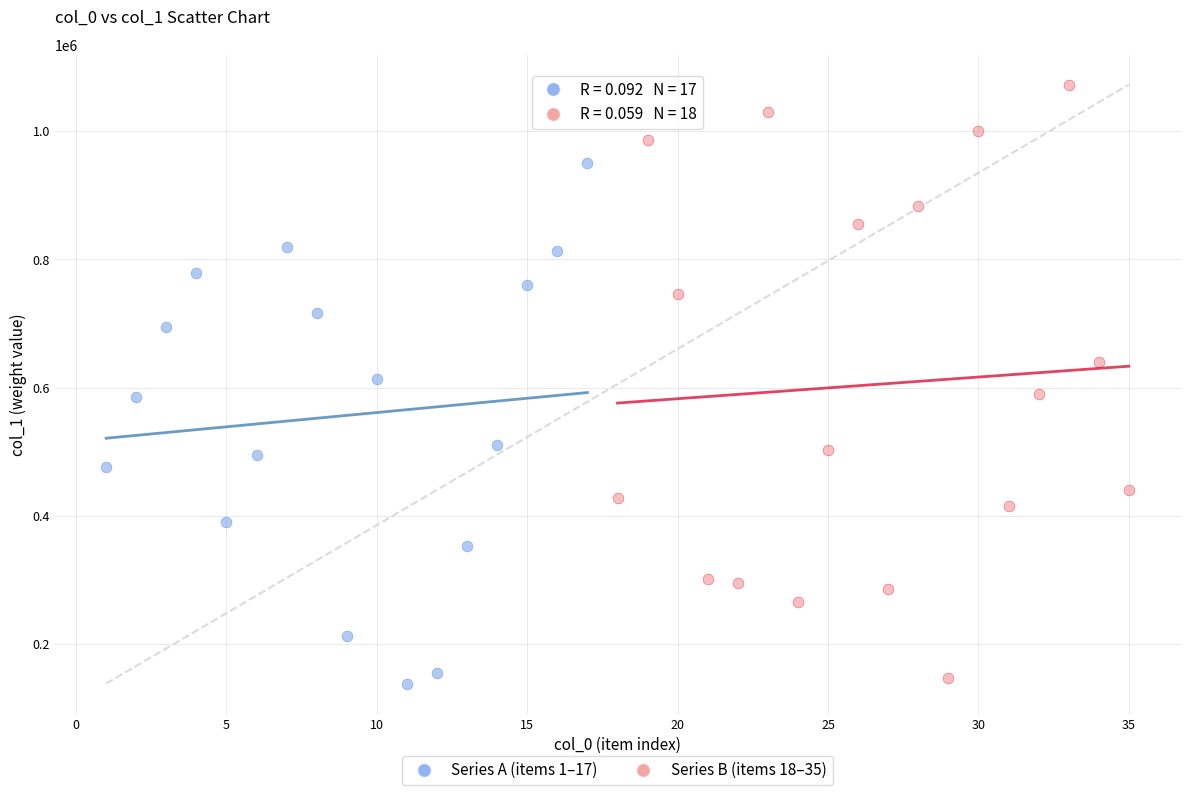

Which series contains the lowest Y value?

Series A (items 1–17)